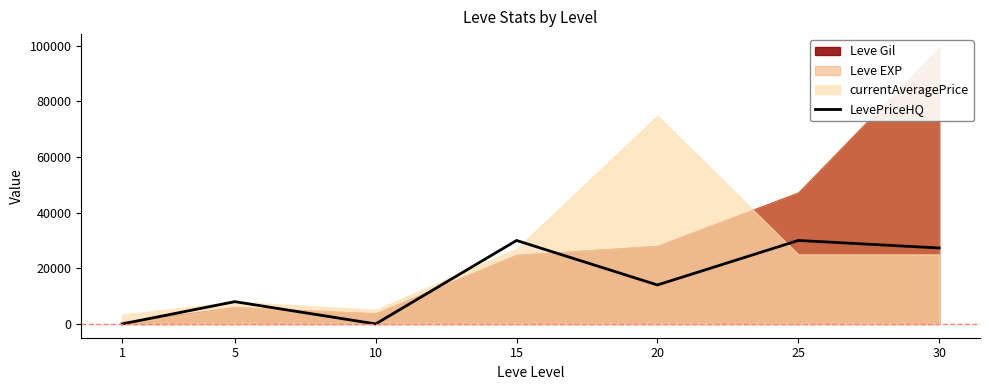

The chart shows a value of 11149 at 15. True or false?

False